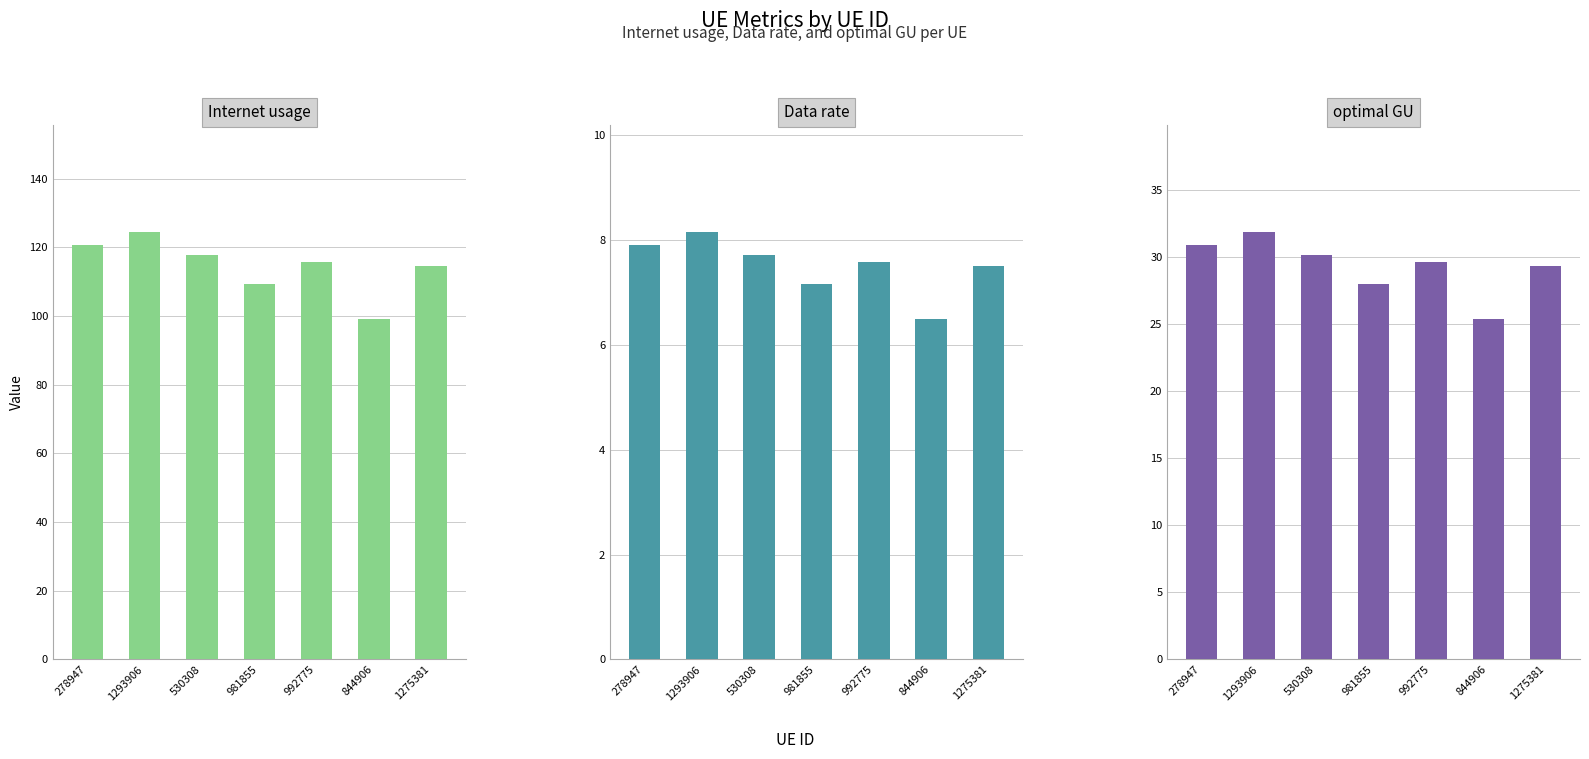

Which series has the largest range (max minus min)?

Internet usage